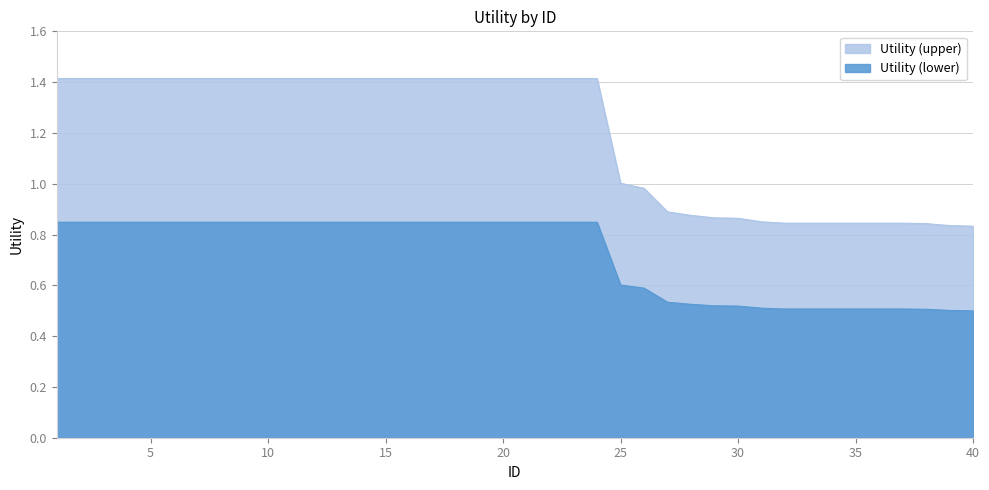

Reading left to right, what are all the values shown in this chart?

1=1.4	2=1.4	3=1.4	4=1.4	5=1.4	6=1.4	7=1.4	8=1.4	9=1.4	10=1.4	11=1.4	12=1.4	13=1.4	14=1.4	15=1.4	16=1.4	17=1.4	18=1.4	19=1.4	20=1.4	21=1.4	22=1.4	23=1.4	24=1.4	25=1.0	26=1.0	27=0.9	28=0.9	29=0.9	30=0.9	31=0.9	32=0.8	33=0.8	34=0.8	35=0.8	36=0.8	37=0.8	38=0.8	39=0.8	40=0.8